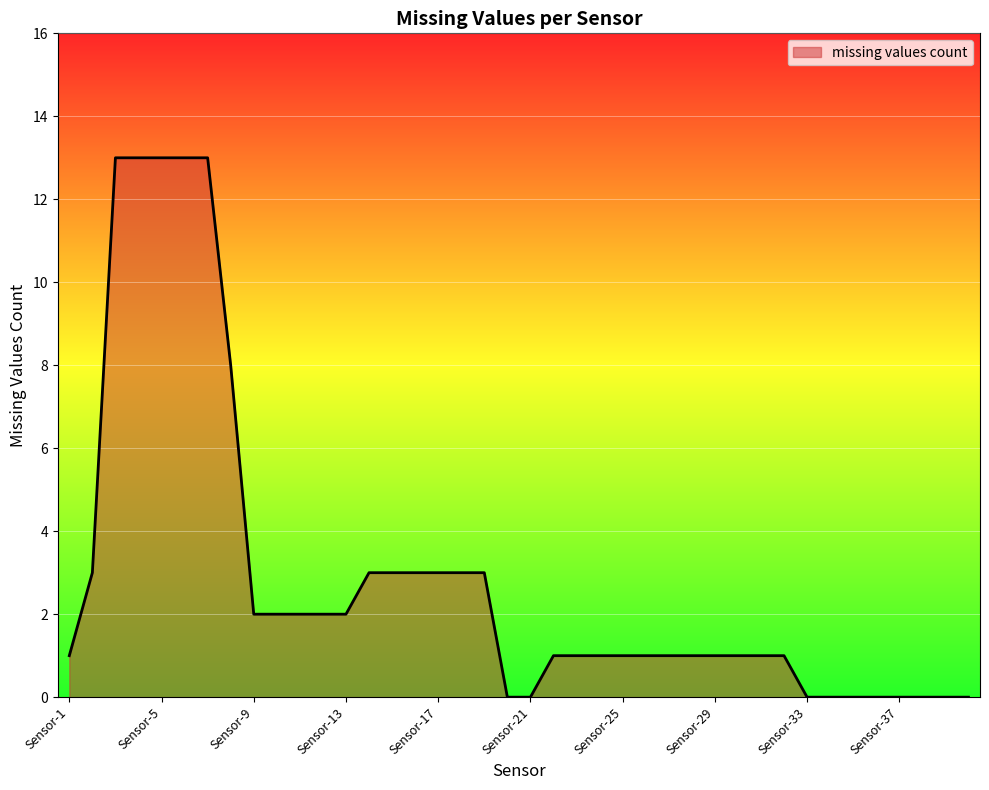

What is the maximum value shown in the chart?

13